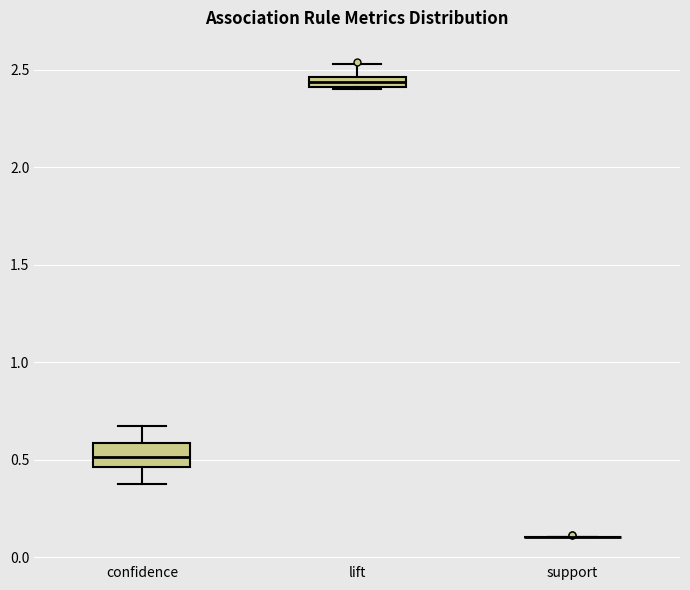

Which box is the tallest, from its lower edge to its upper edge?

confidence